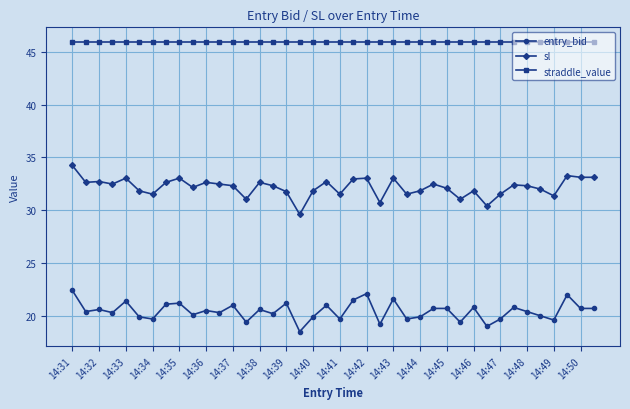

True or false: straddle_value and entry_bid intersect in this chart.

False